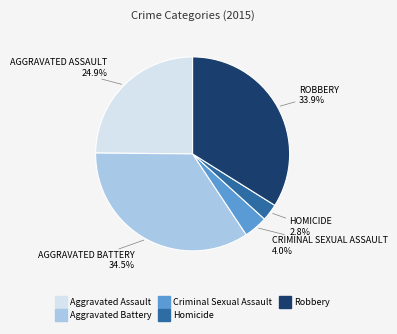

To the nearest percent, what is the combined percentage of Robbery and Aggravated Battery?

68%